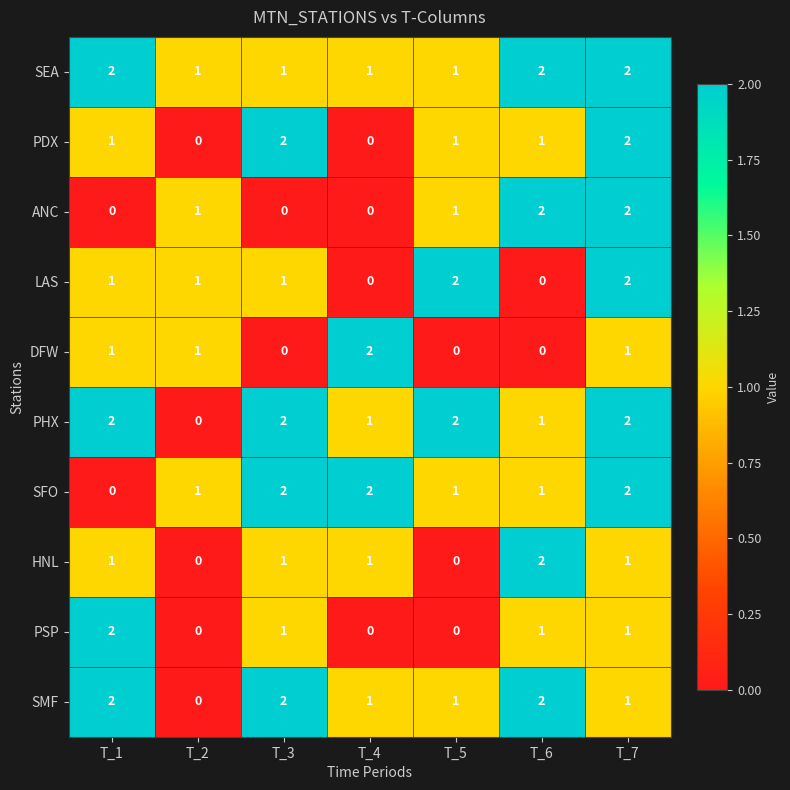

At how many categories does at least one series exceed 0?

7